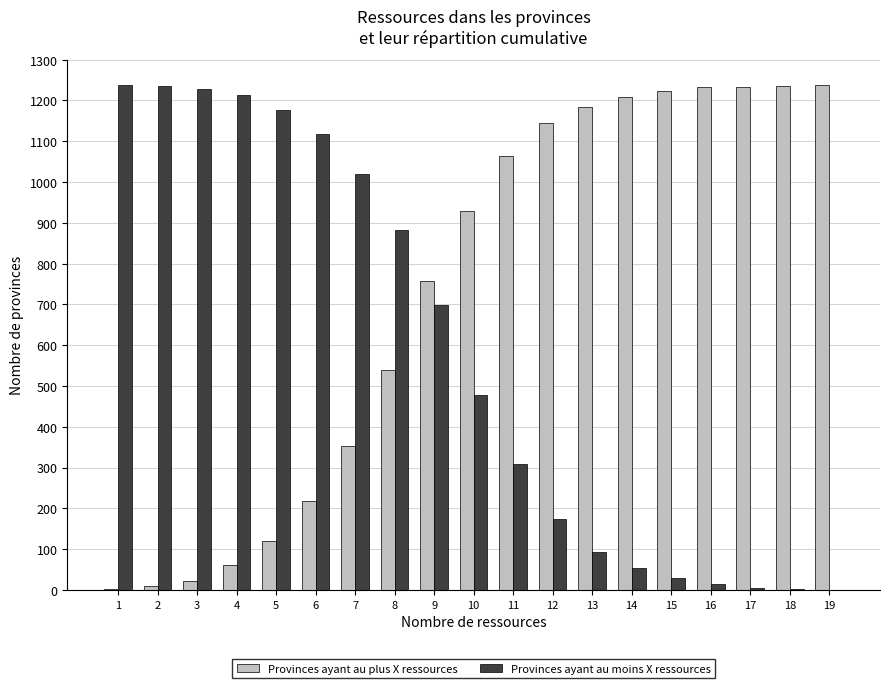

Where does the Provinces ayant au moins X ressources series first go above 479?

1